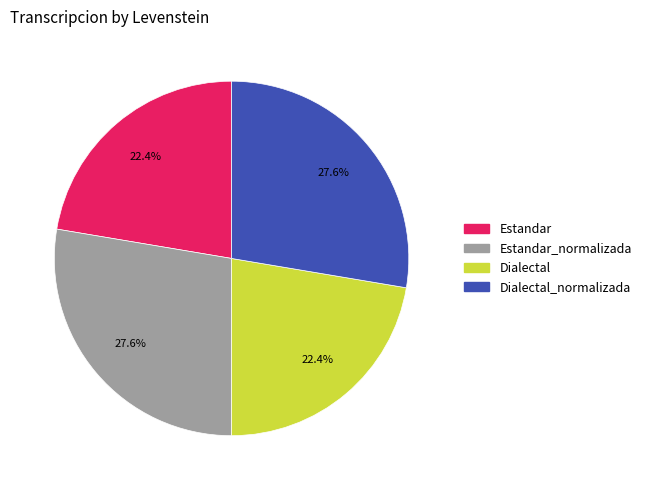

Is there any slice that represents more than half of the pie?

No